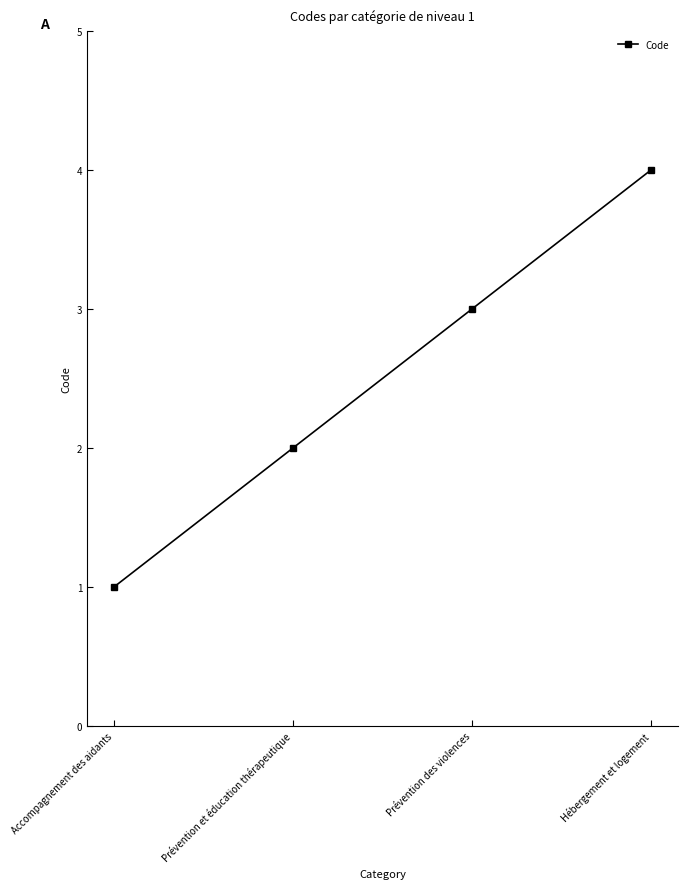

What is the difference between the values at Prévention des violences and Prévention et éducation thérapeutique?

1